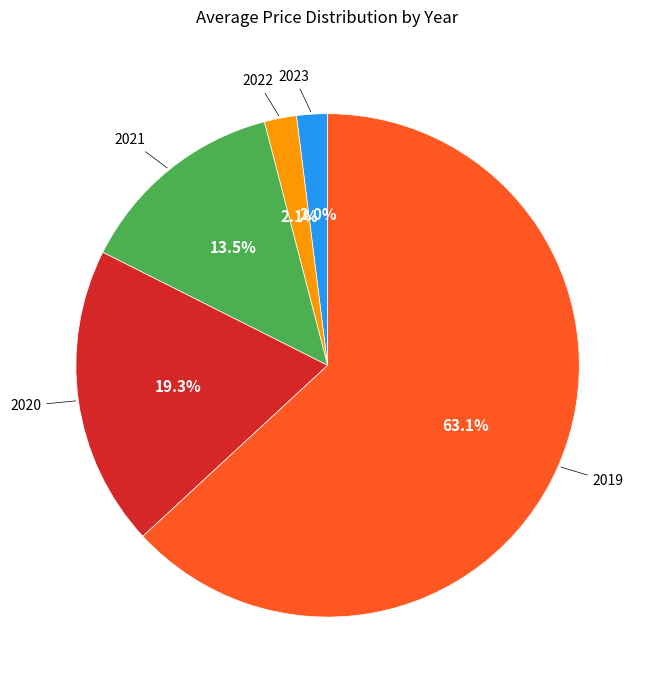

Is there any slice that represents more than half of the pie?

Yes